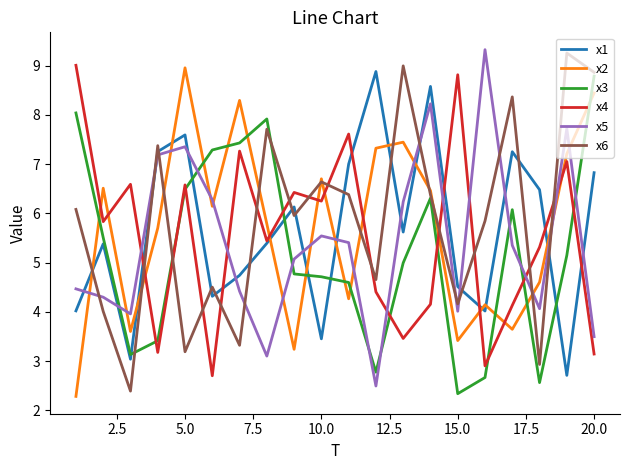

After their last crossing, which series has the higher values: x3 or x1?

x3